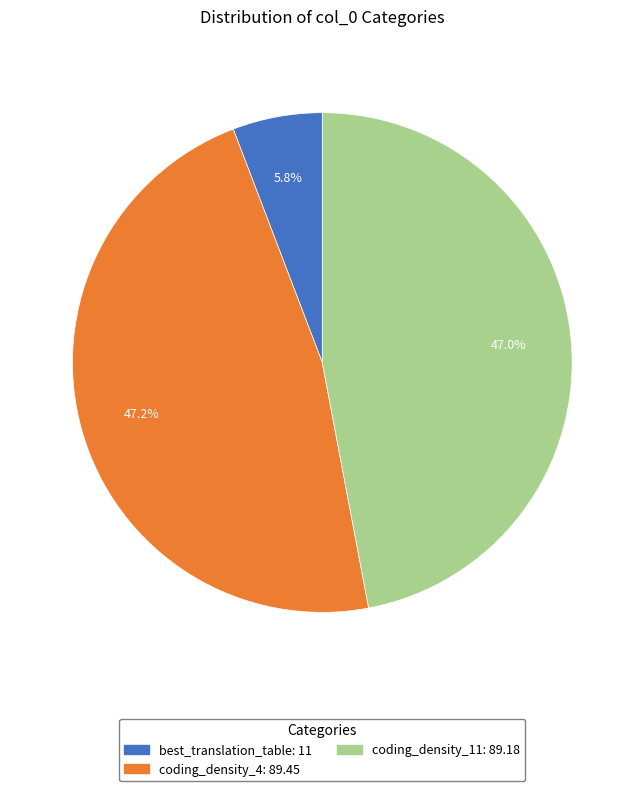

What is the ratio of the value at coding_density_4 to the value at best_translation_table?

8.1